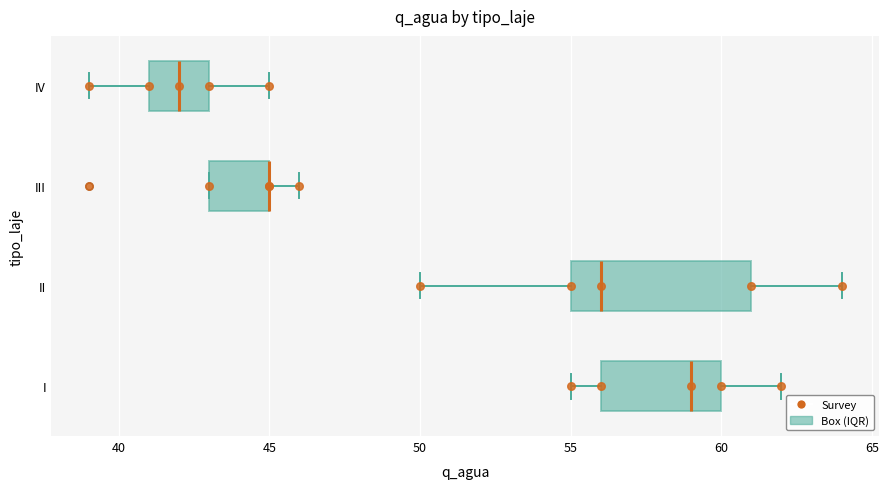

Reading bottom to top, transcribe this box plot: for each box, give where its median line is, the range the box spans, and where its two whiskers end, as read against the x-axis. The values are not printed on the chart, so give them approximately, as read against the axis.

I: median 59, box 56 to 60, whiskers 55 to 62
II: median 56, box 55 to 61, whiskers 50 to 64
III: median 45 (drawn on the box's right edge), box 43 to 45, whiskers 43 to 46
IV: median 42, box 41 to 43, whiskers 39 to 45